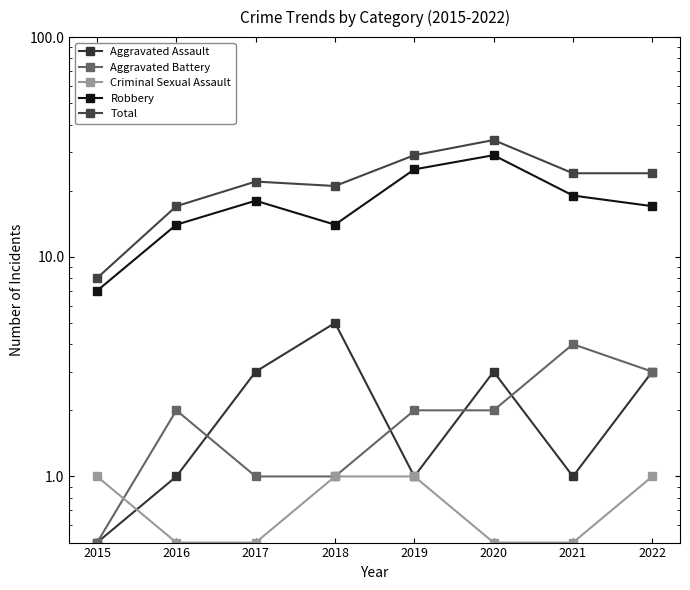

Rank the series at 2021 from lowest to highest value.

Criminal Sexual Assault, Aggravated Assault, Aggravated Battery, Robbery, Total